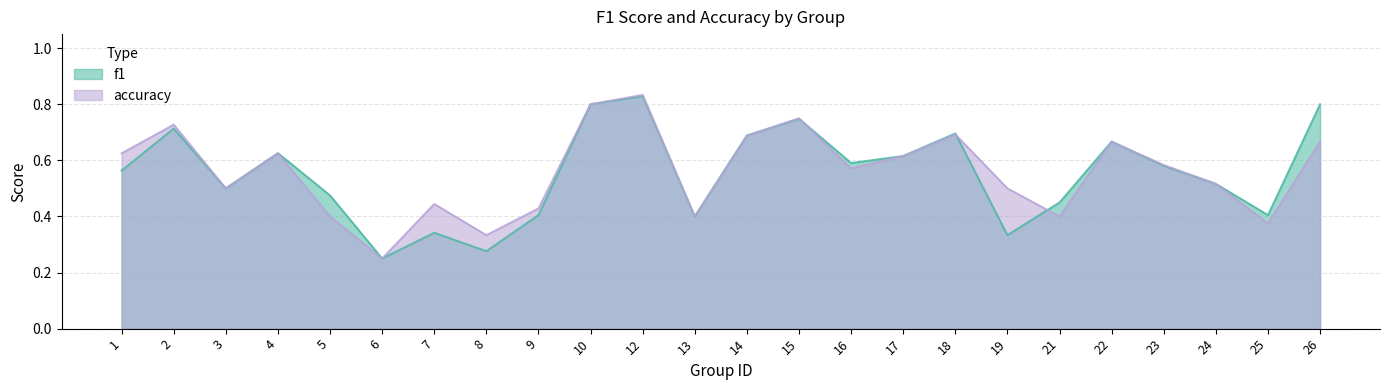

The accuracy series shows 0.4 at 21. True or false?

True